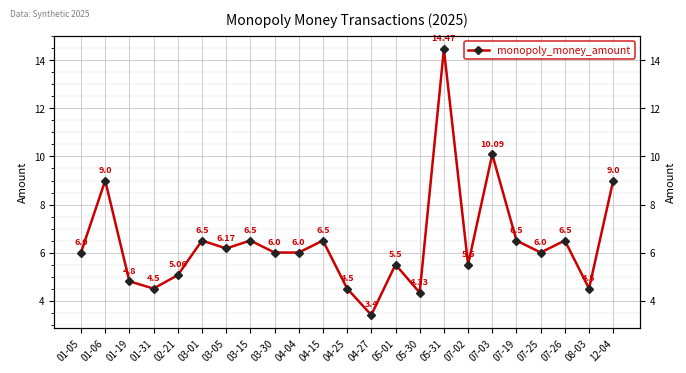

What is the label of the 20th point from the right?

01-31